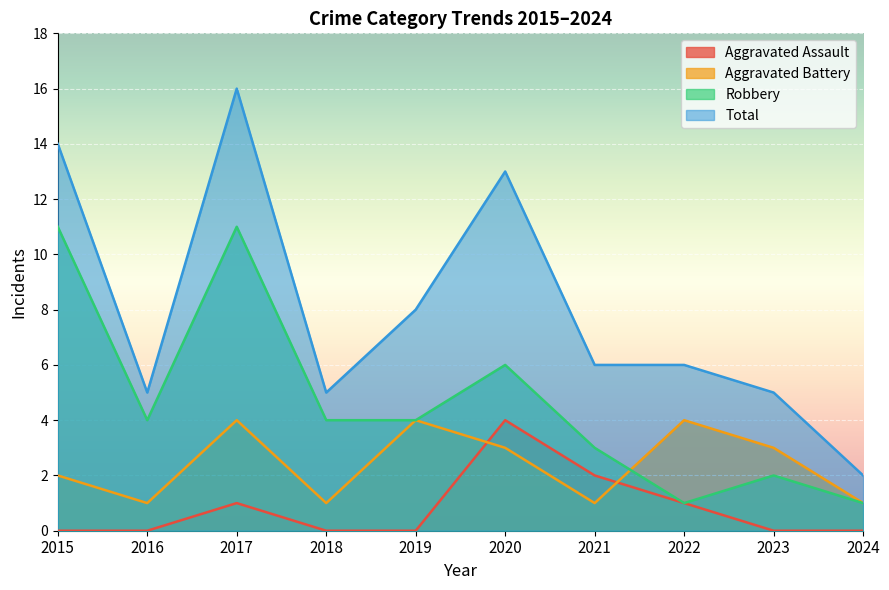

At which label does Robbery reach its minimum?

2022